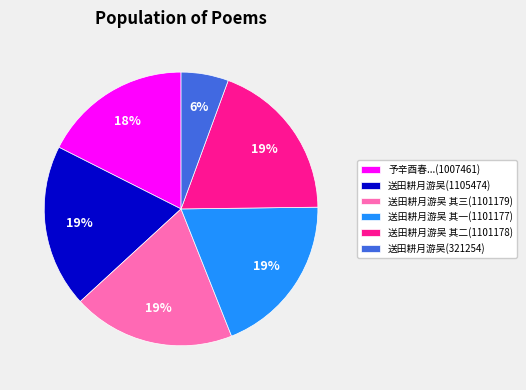

What is the ratio of the value at 送田耕月游吴(321254) to the value at 送田耕月游吴 其三(1101179)?

0.3